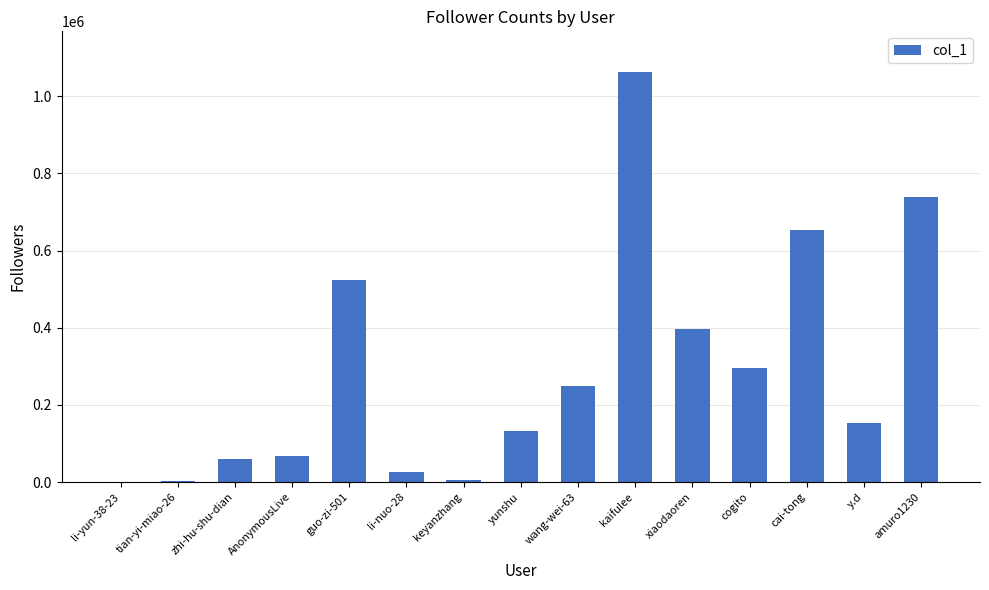

Read the value at li-nuo-28, to the nearest 10.

27000